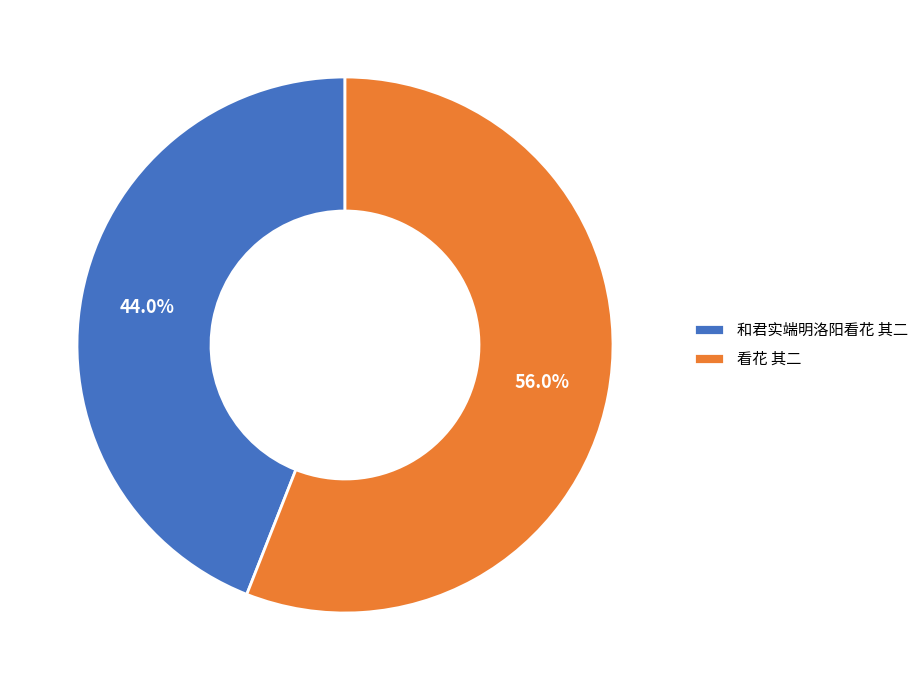

Combined, what portion of the pie is 和君实端明洛阳看花 其二 and 看花 其二?

100.0%